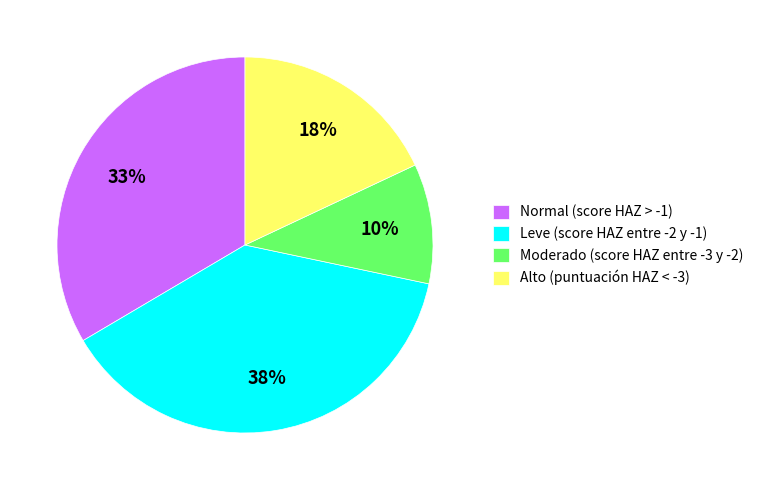

Does Moderado (score HAZ entre -3 y -2) represent more than half of the total?

No